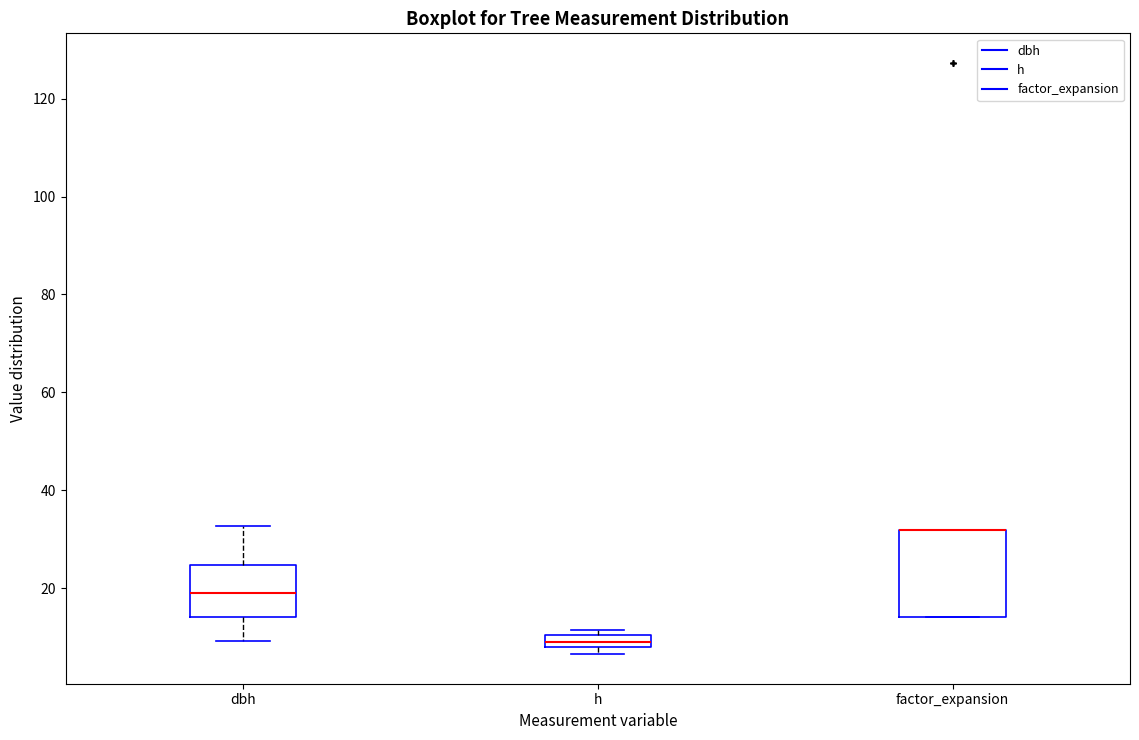

Which box is the tallest, from its lower edge to its upper edge?

factor_expansion